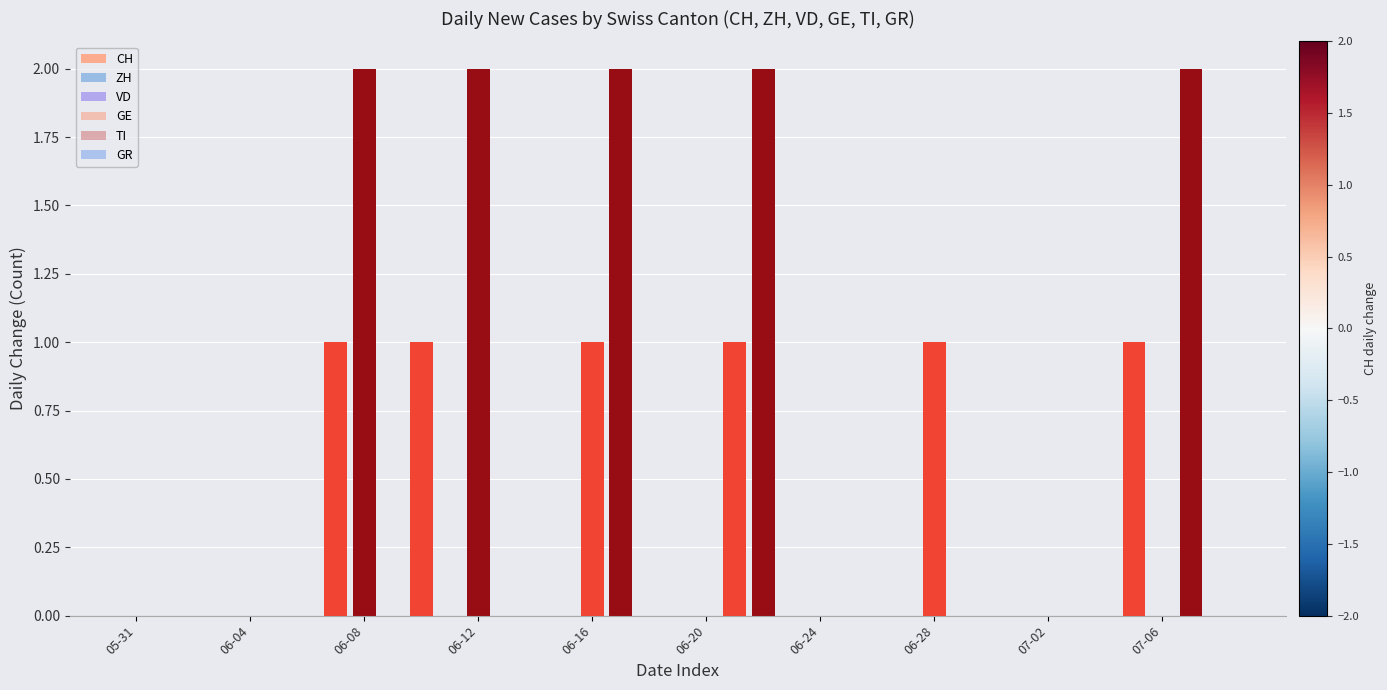

Does the chart contain stacked bars?

No